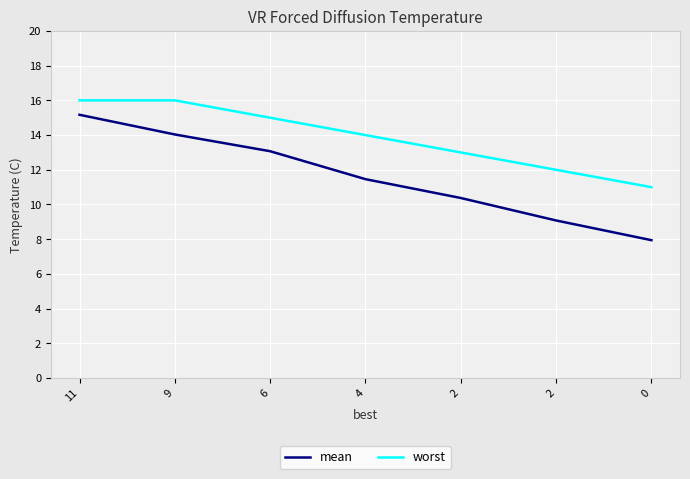

Reading right to left, list all the values displayed in this chart.

mean: 7.9	9.1	10.4	11.5	13.1	14.0	15.2
worst: 11.0	12.0	13.0	14.0	15.0	16.0	16.0